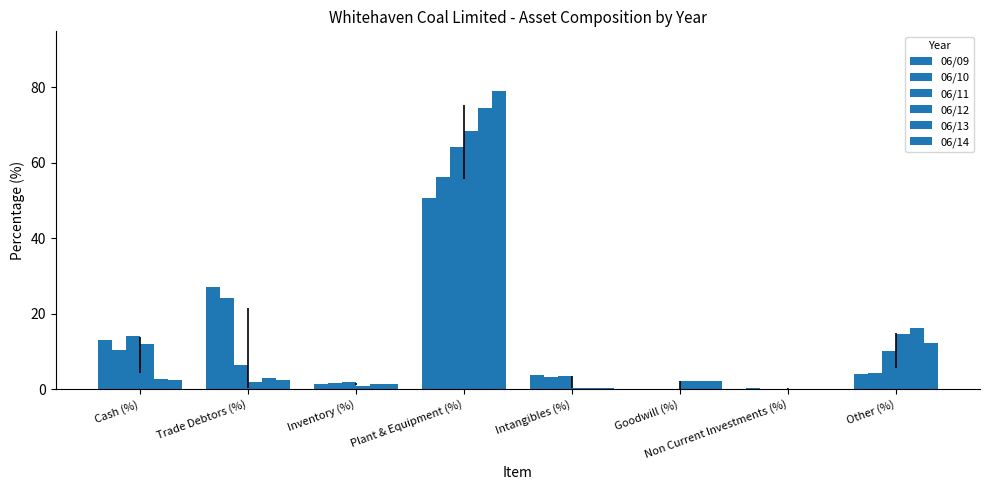

What is the approximate value of 06/12 at Intangibles (%)?

0.3